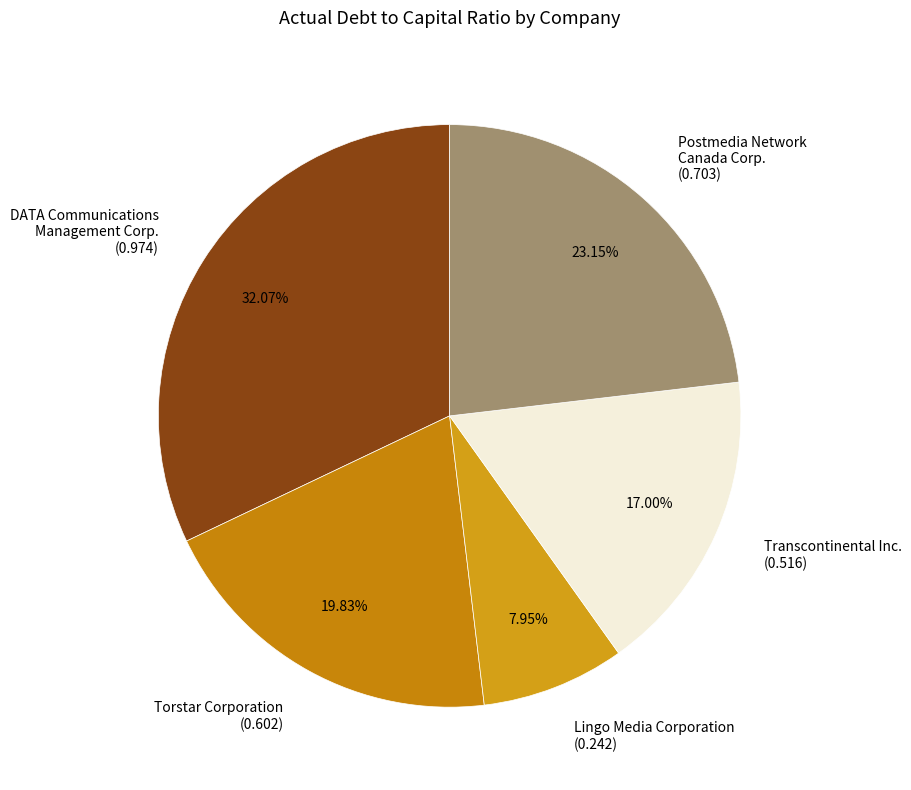

Which category has the smallest portion of the pie?

Lingo Media Corporation